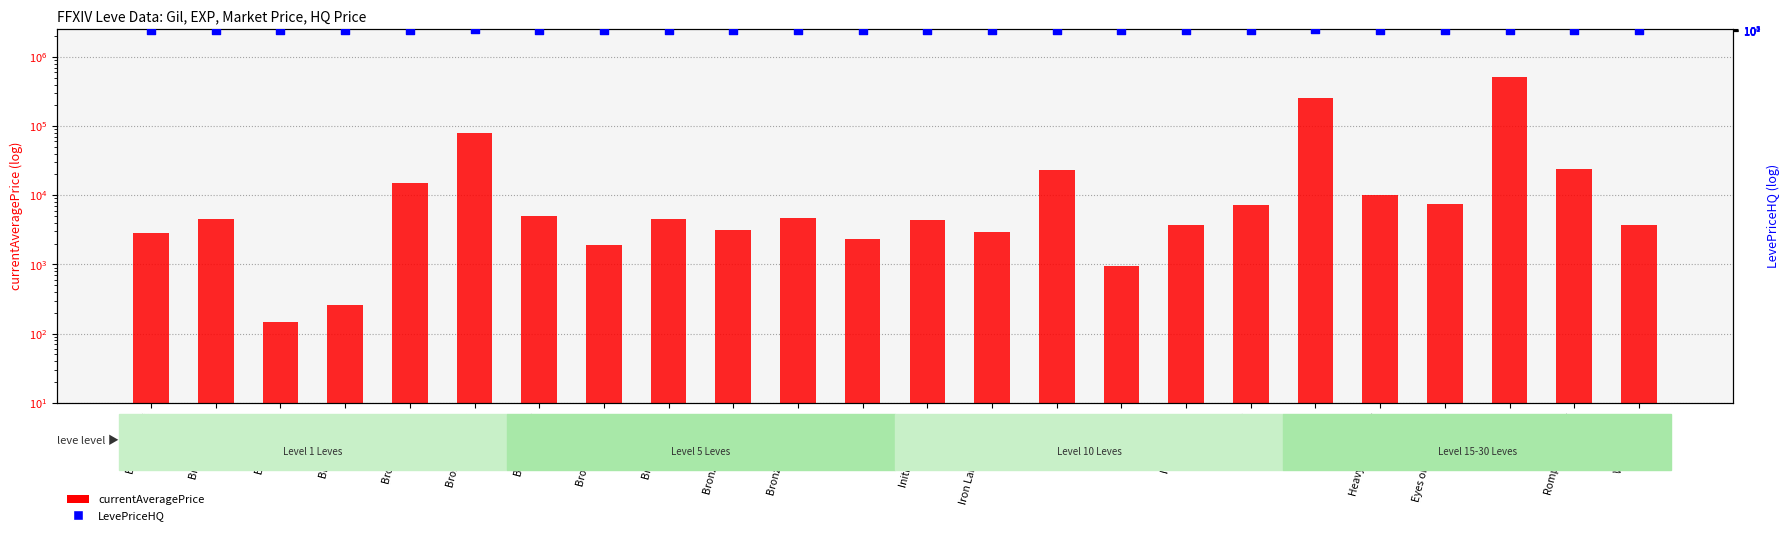

Is the value of LevePriceHQ at Heavy Iron Armor greater than the value of currentAveragePrice at Iron Cuirass?

Yes